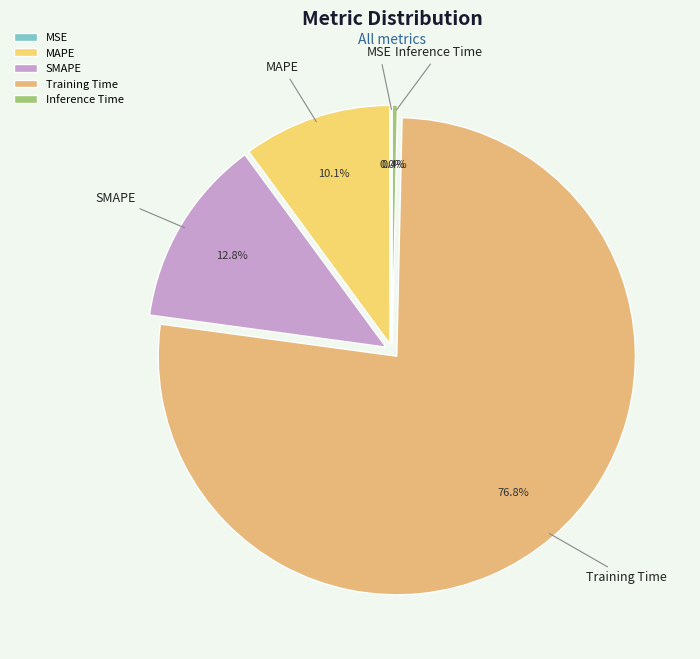

What portion of the pie excludes SMAPE?

87.2%